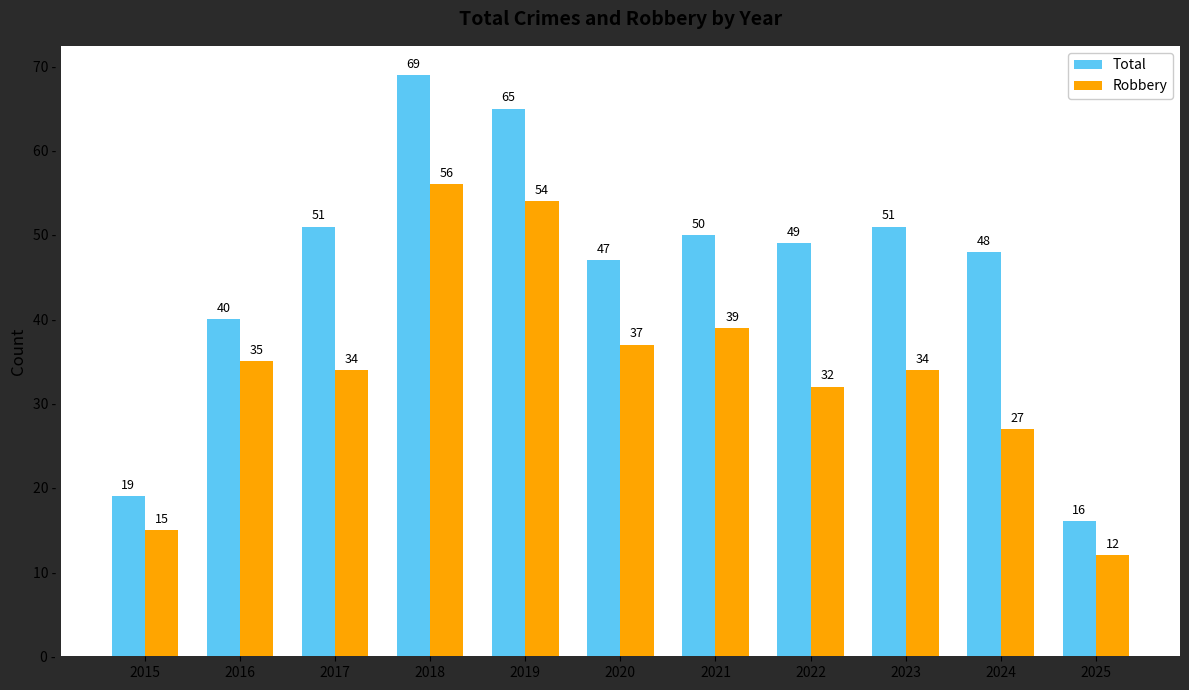

How many groups of bars are there?

11